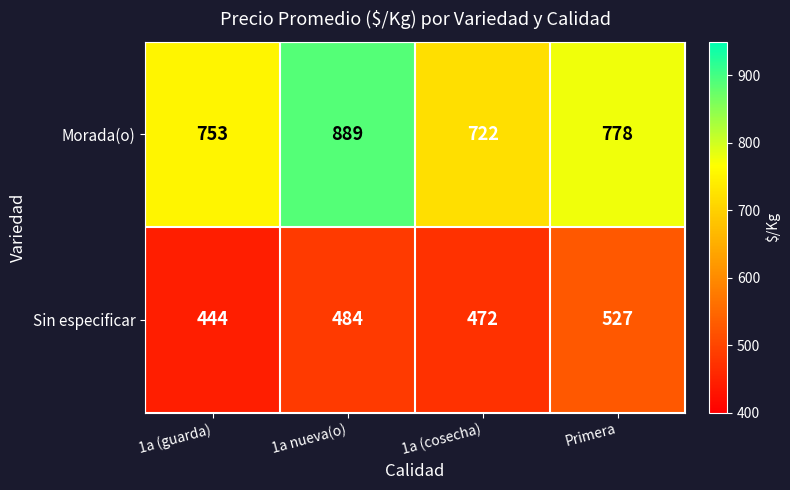

What is the total value across all series at 1a (cosecha)?

1194